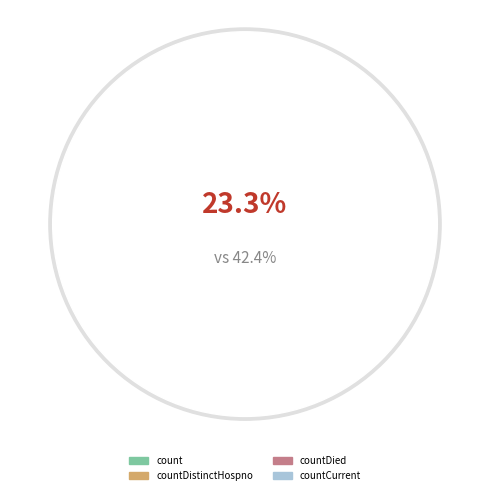

Approximately how many times larger is the value at countDied compared to countCurrent?

89.3